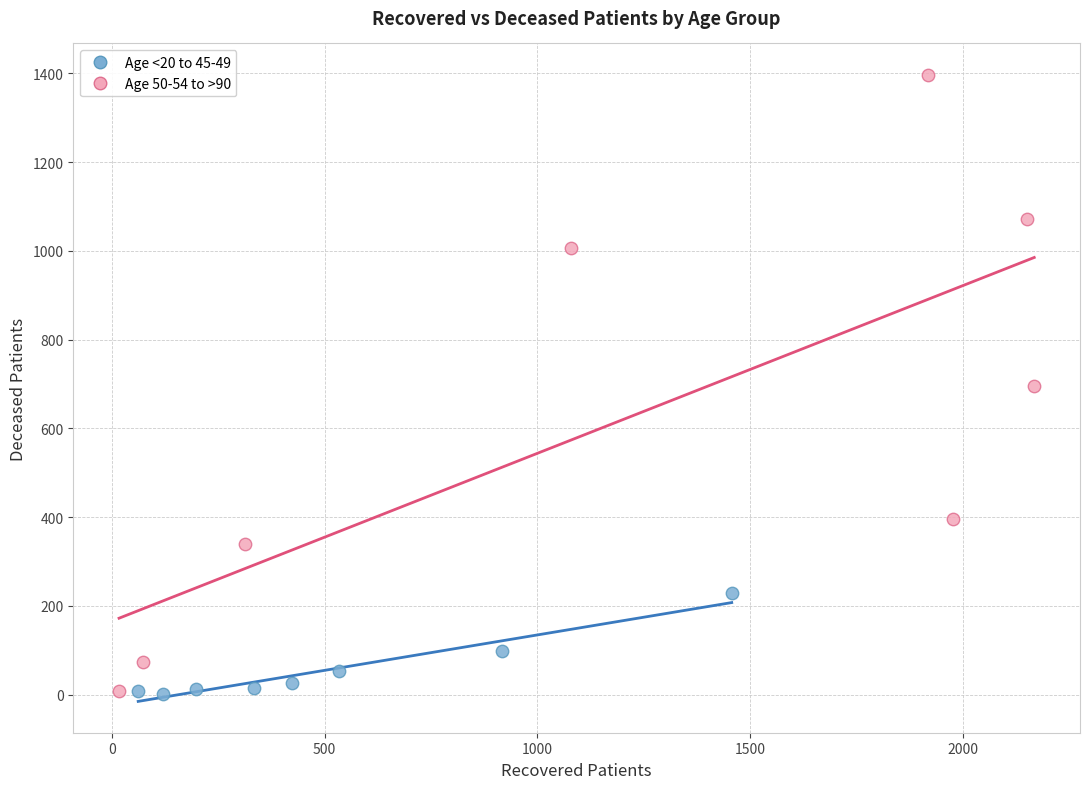

Which series has the widest spread of Y values?

Age 50-54 to >90